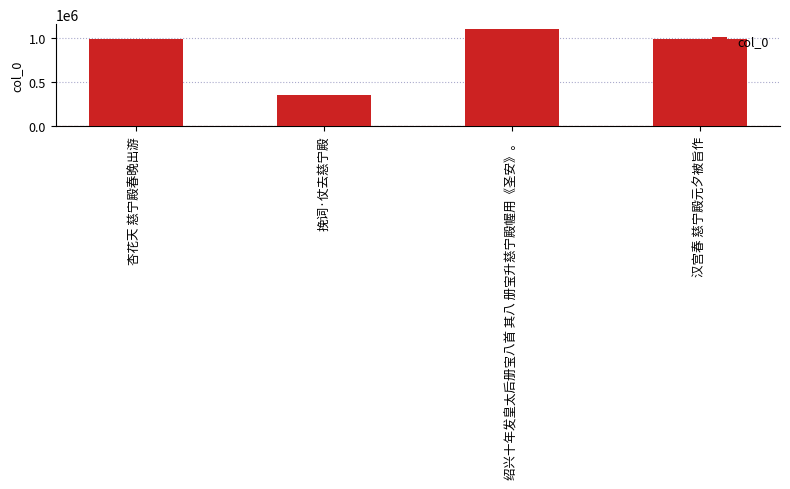

How many bars are there in total?

4